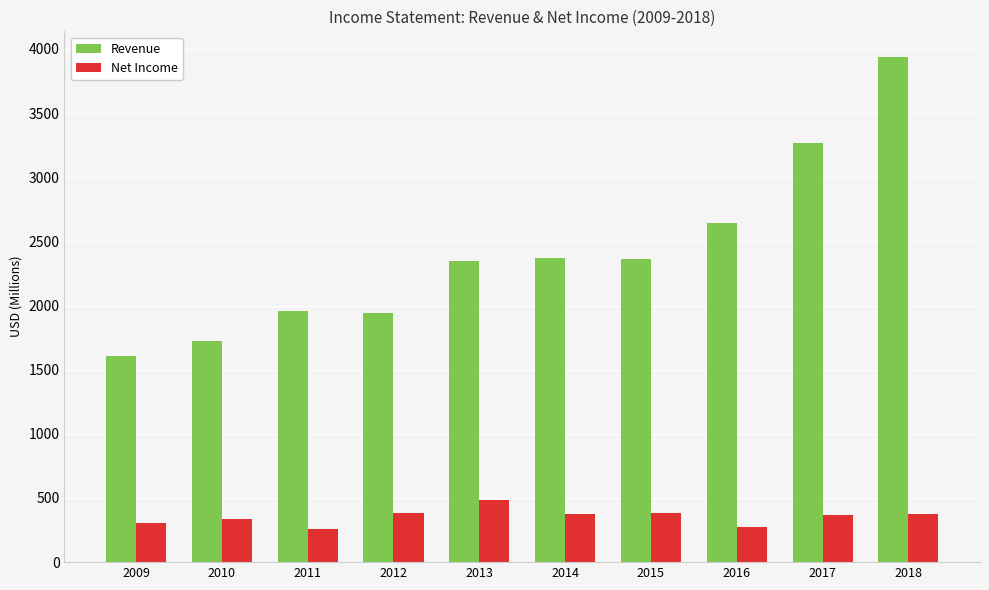

At 2014, list the series in order from largest to smallest.

Revenue, Net Income